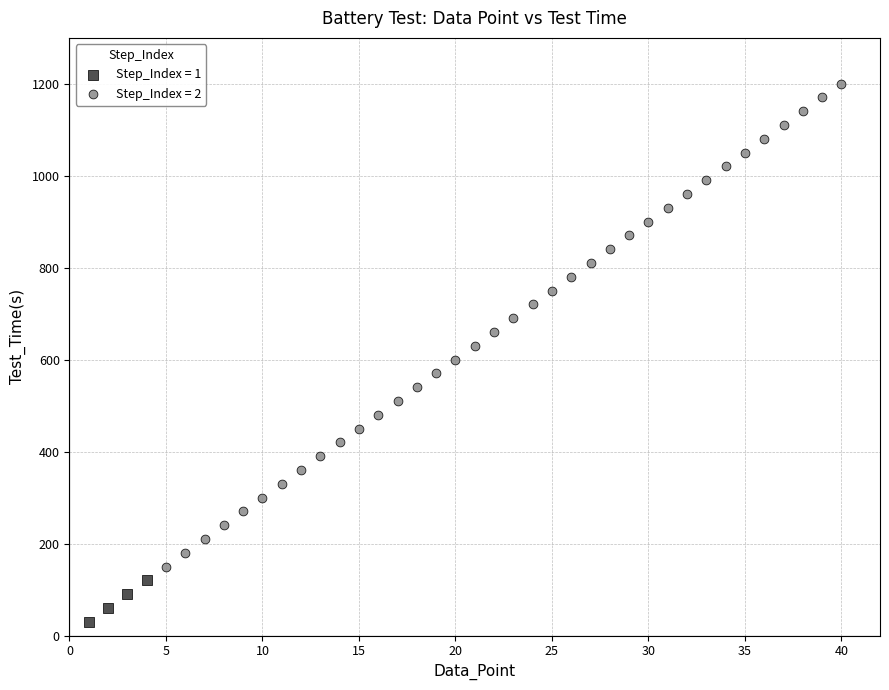

Which series reaches the minimum Y coordinate?

Step_Index = 1